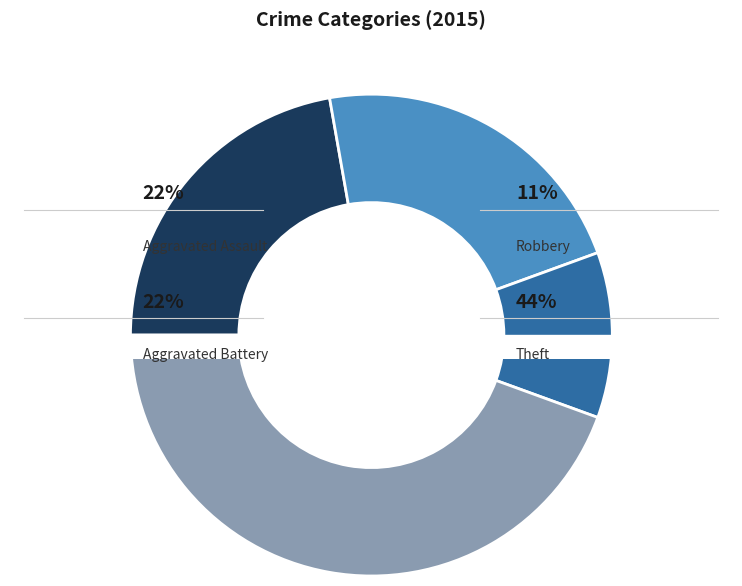

True or false: Aggravated Assault accounts for 14% of the total.

False